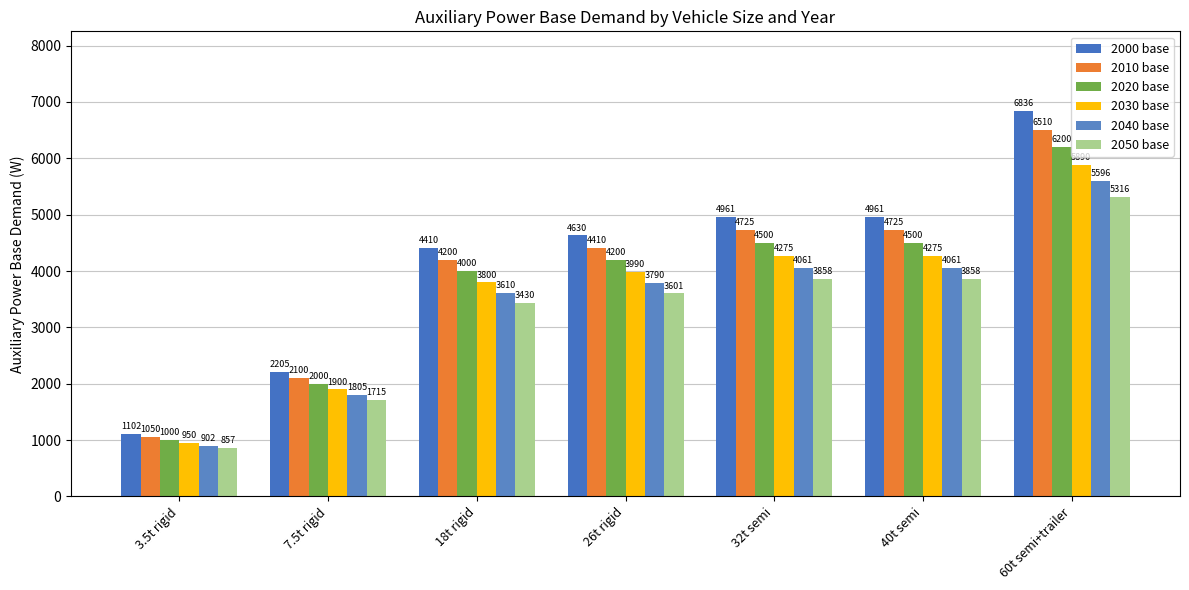

What is the smallest value displayed?

857.4